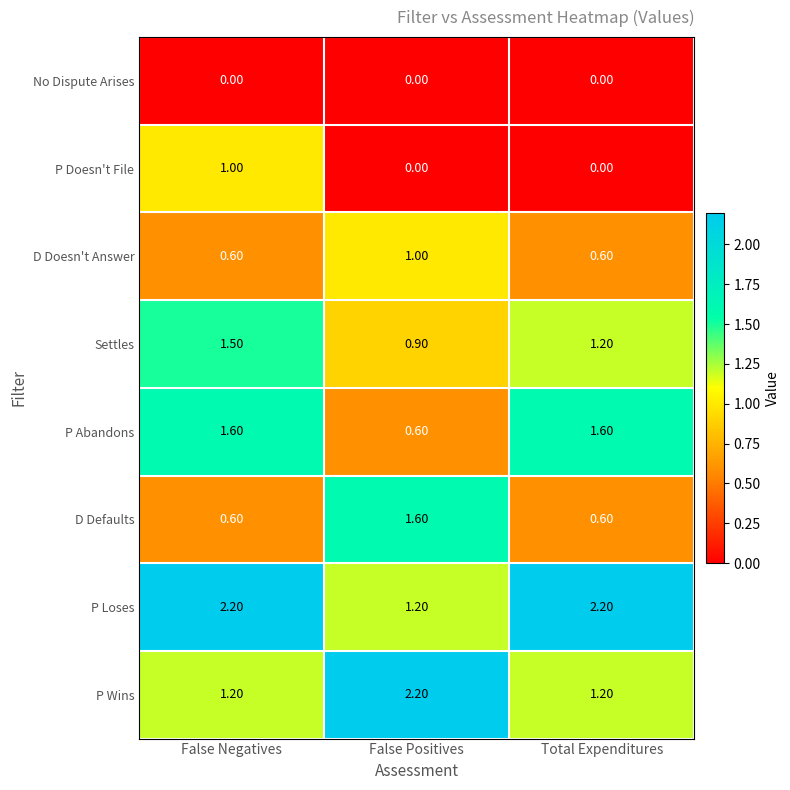

What is the difference between the maximum and minimum values in the Settles series?

0.6